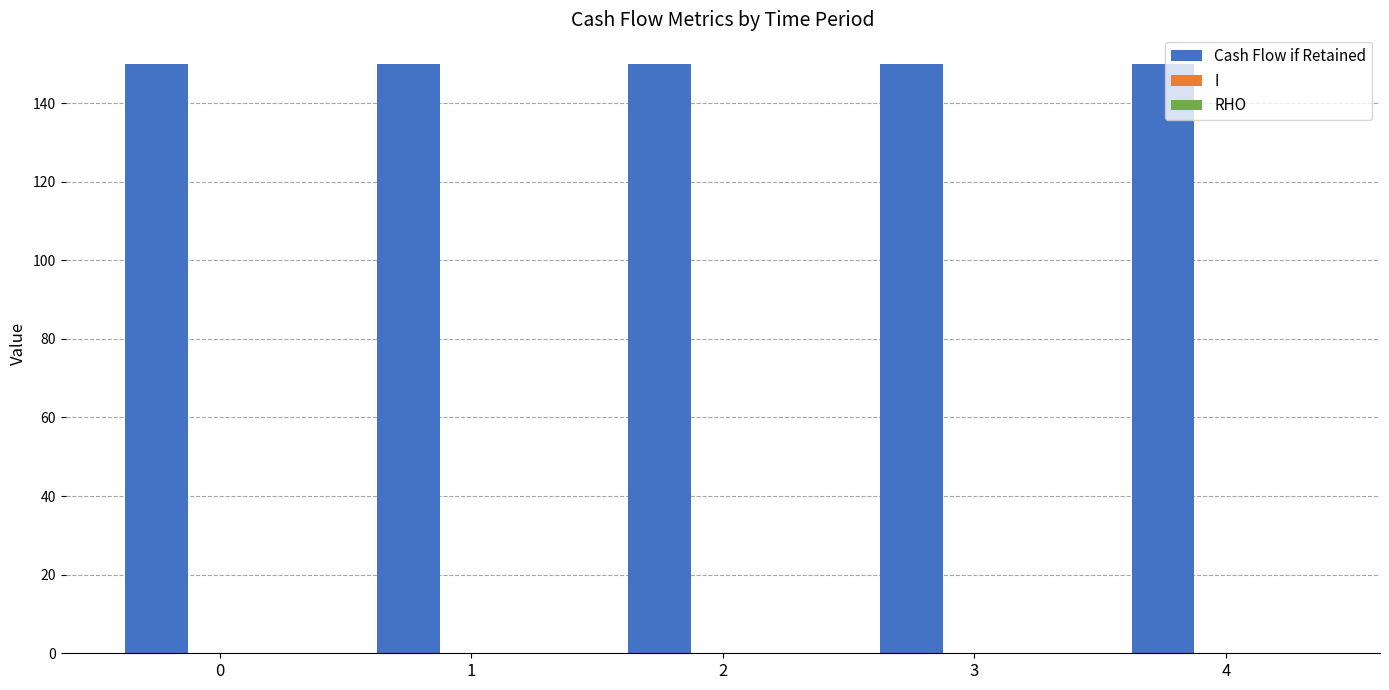

The Cash Flow if Retained series shows 198.8 at 4. True or false?

False